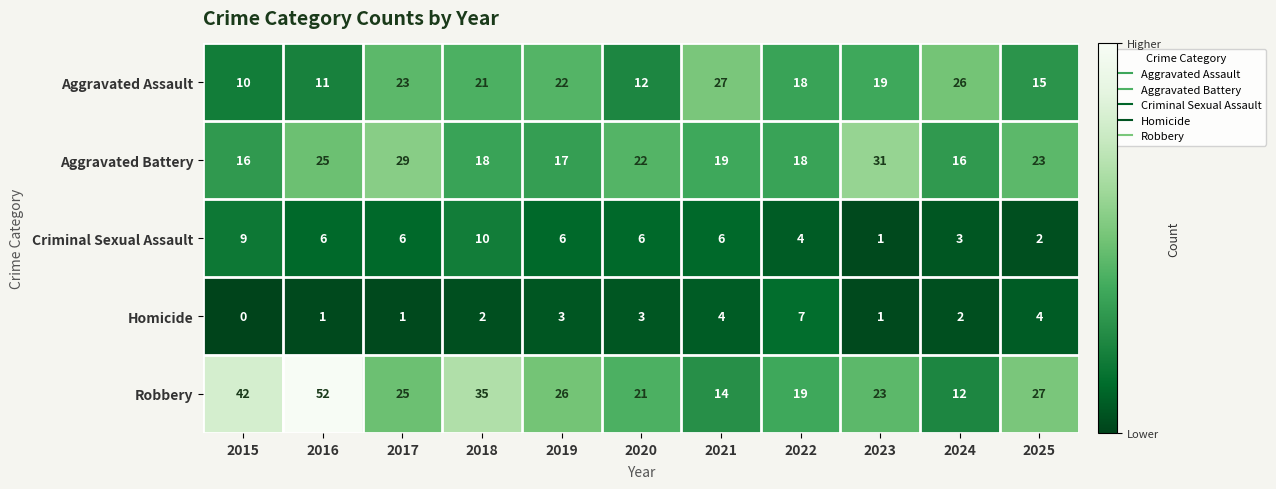

At which category is the sum across all series the highest?

2016